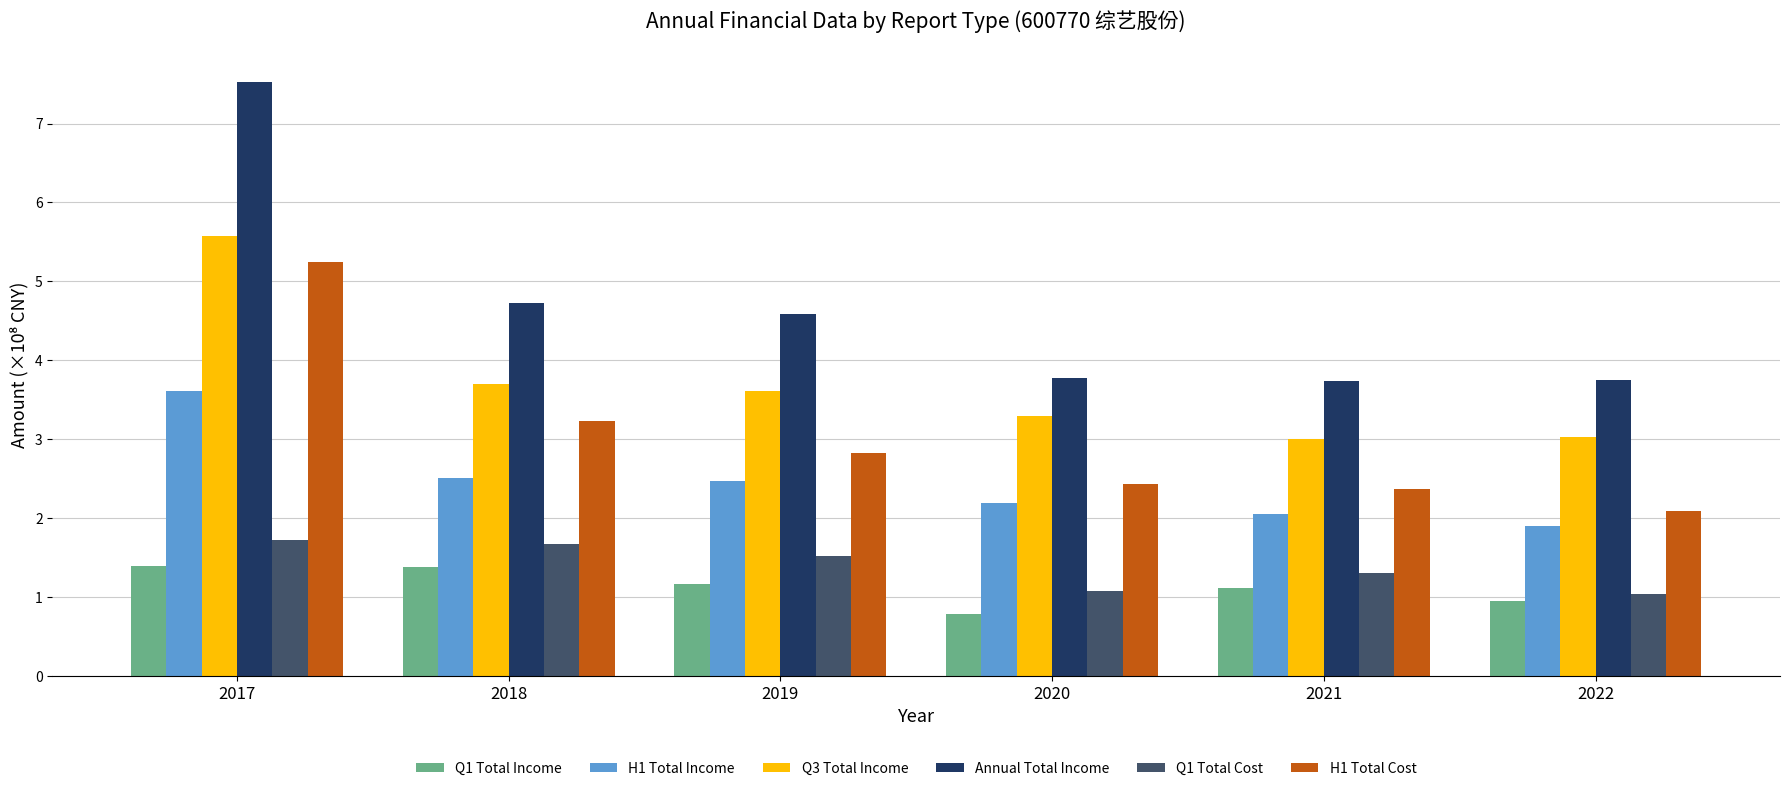

Which series has the largest total across all categories?

Annual Total Income